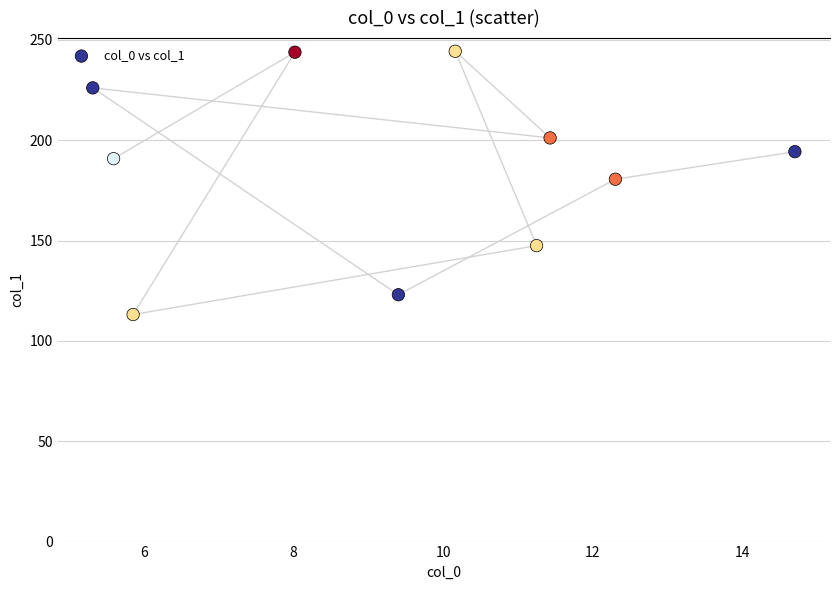

What is the average Y value?

186.5